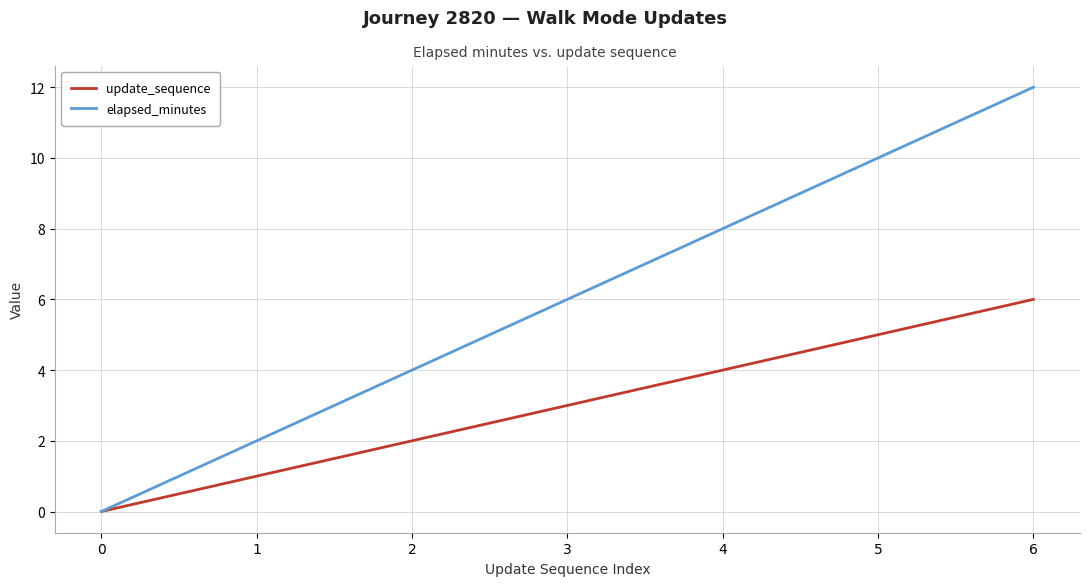

What is the highest value of the update_sequence series?

6